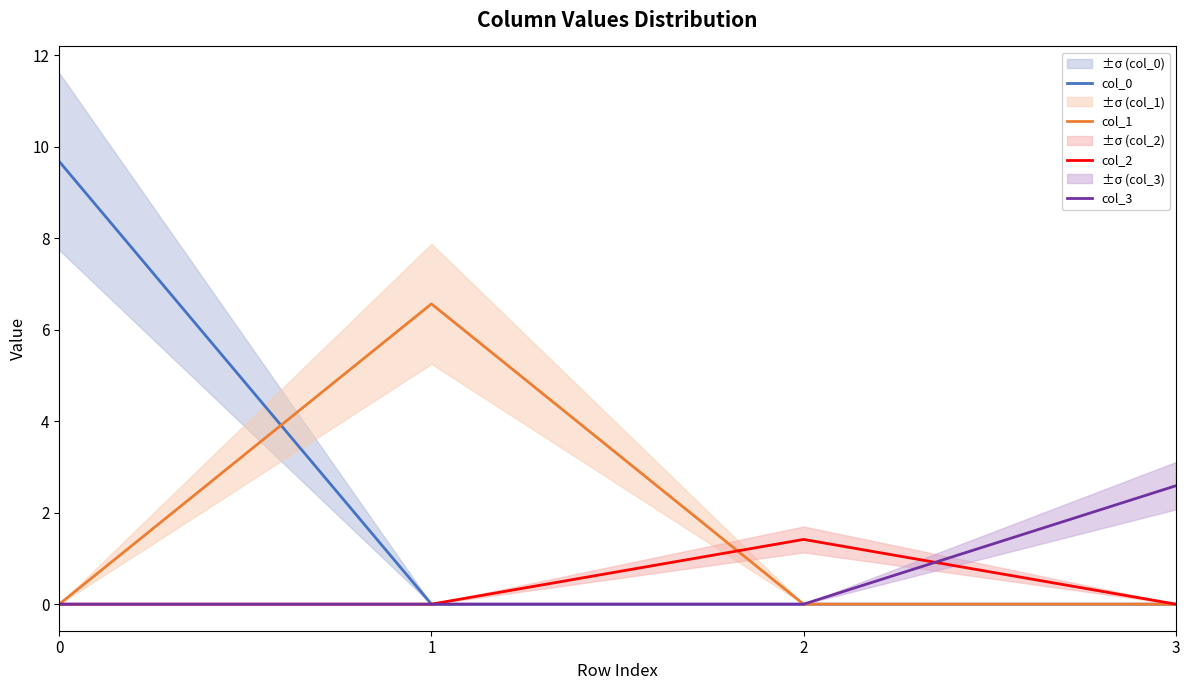

Does the chart display data point markers on the line(s)?

No